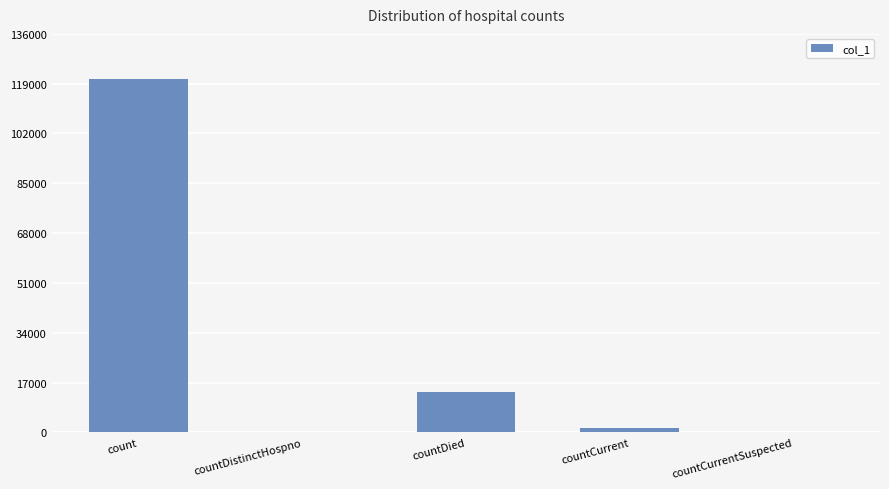

At which label is the value closest to 60354?

countDied